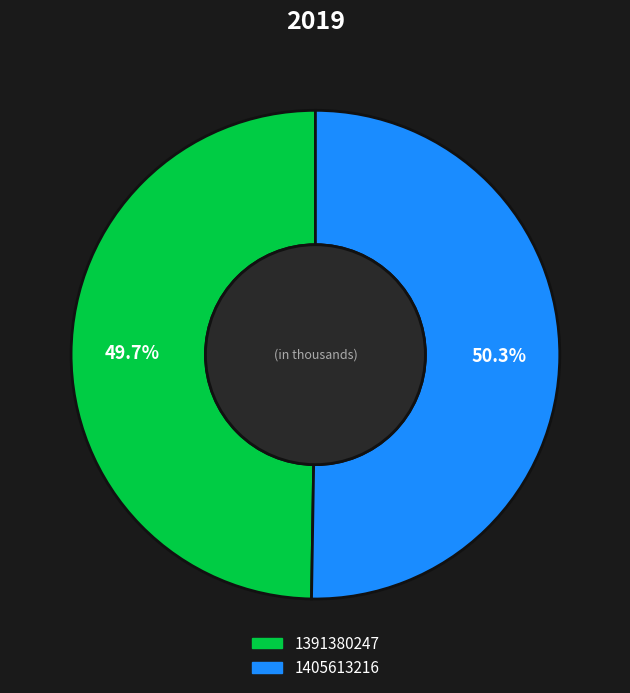

What is the majority slice?

1405613216